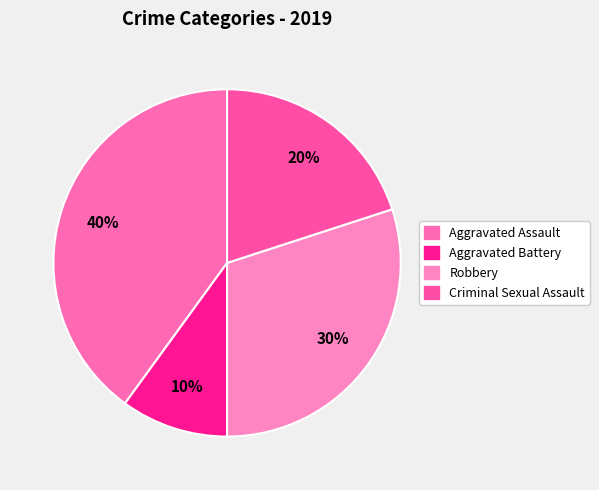

Combined, do Criminal Sexual Assault and Aggravated Battery account for over 50%?

No